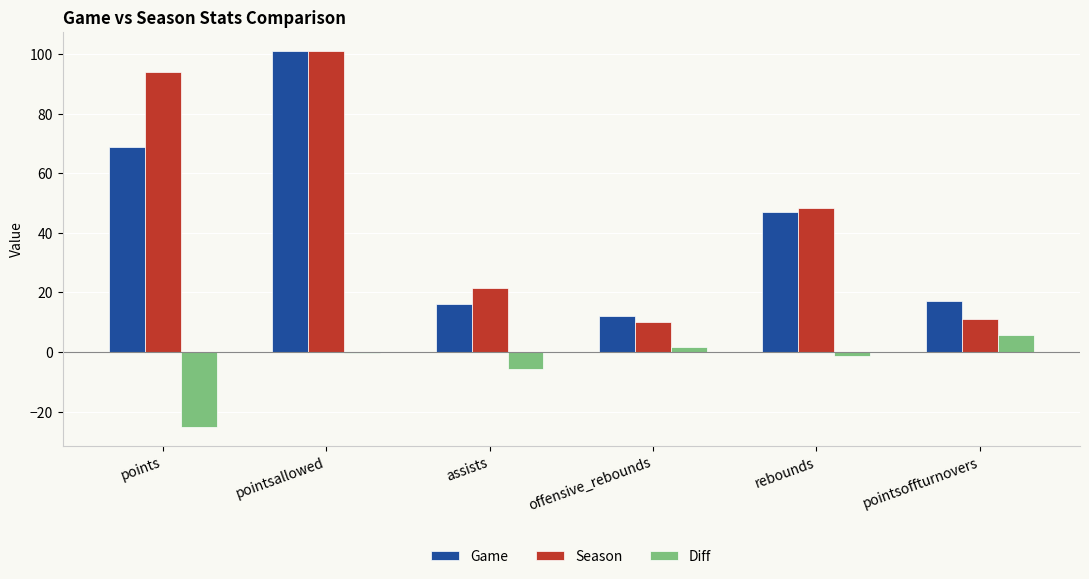

Read the Game value at assists.

16.0